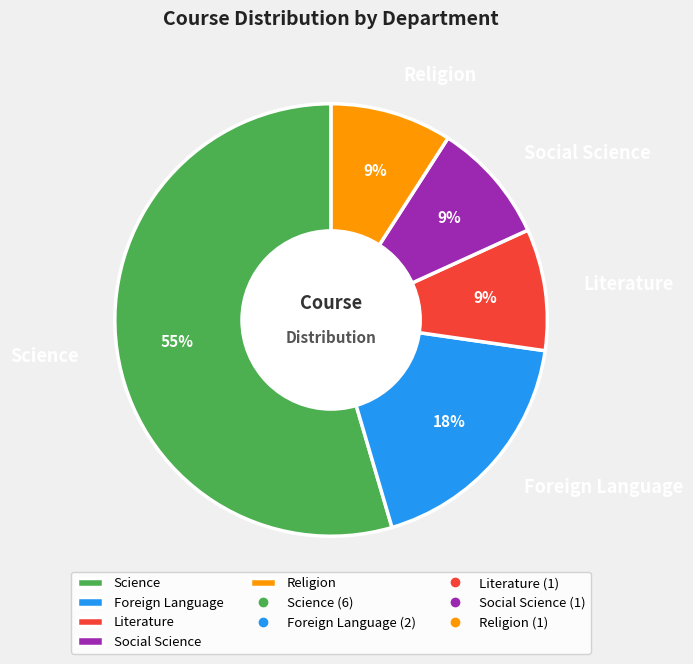

Which has a higher value, Social Science or Foreign Language?

Foreign Language